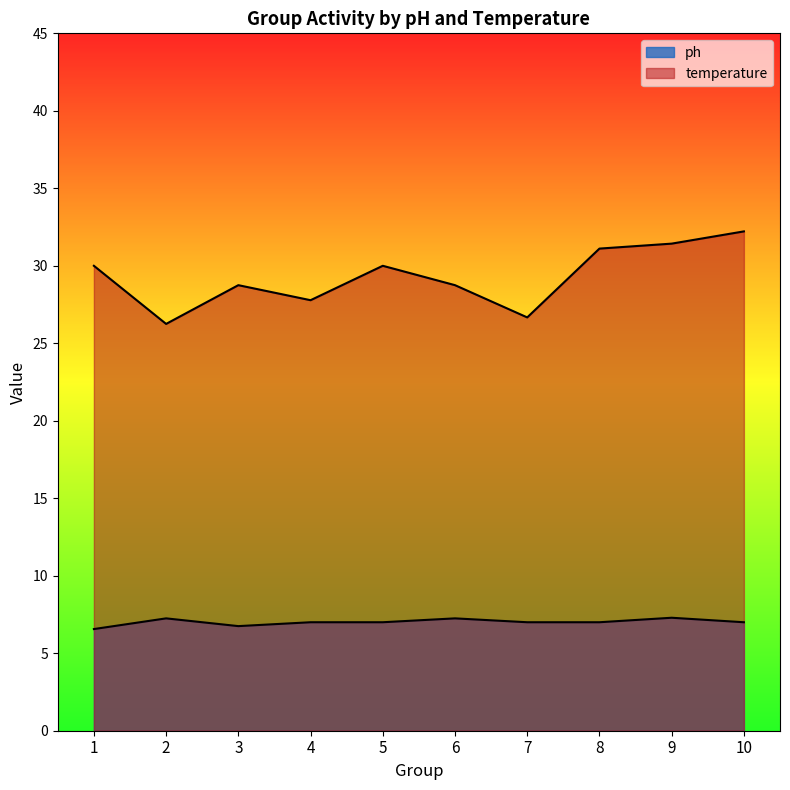

How many lines are shown in the chart?

2